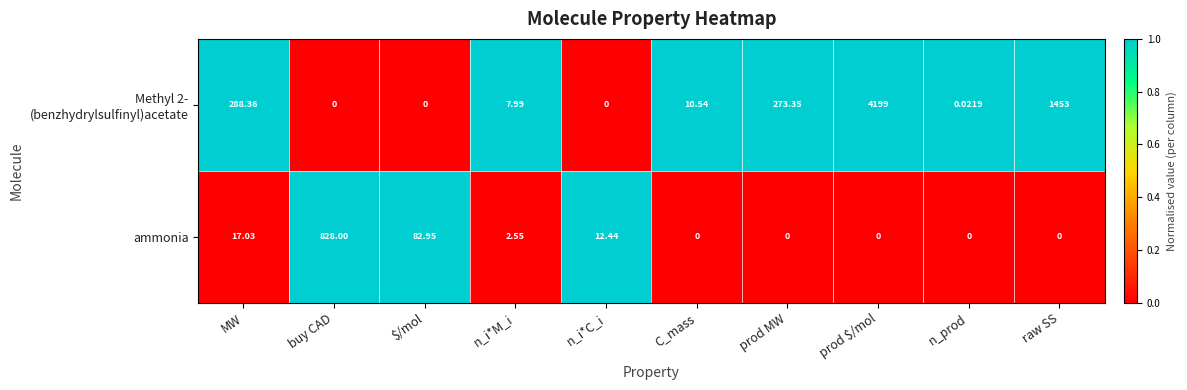

At which label does ammonia first exceed 2?

MW